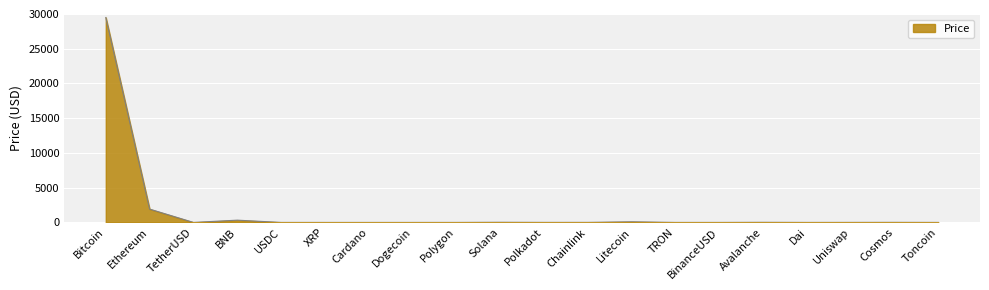

What value does the data have at Ethereum?

1917.8